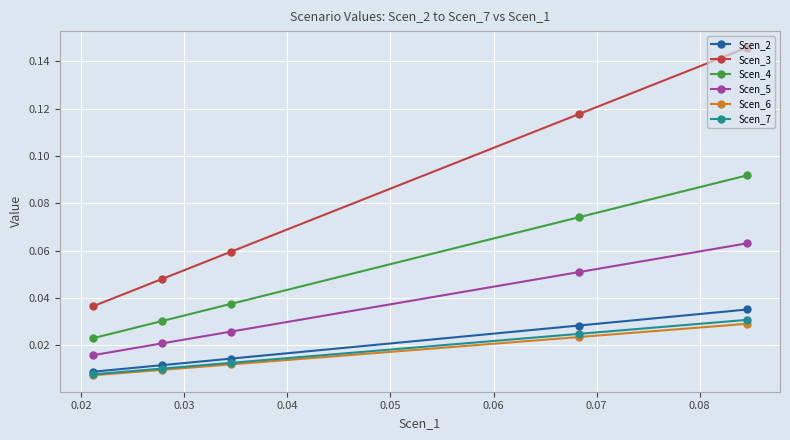

Is the value of Scen_6 at 0.05 greater than the value of Scen_5 at 0.03?

No